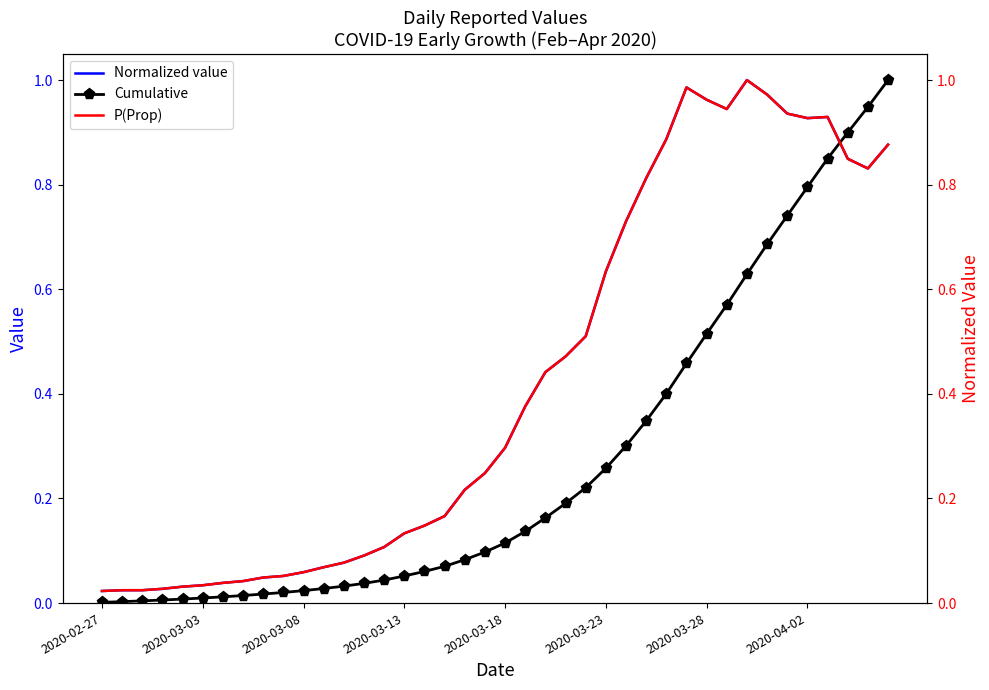

Which series has the largest range (max minus min)?

Cumulative